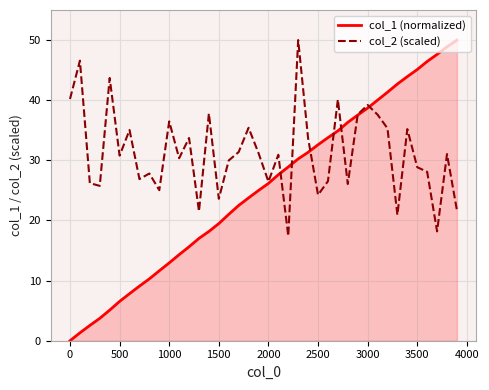

Which series has the largest range (max minus min)?

col_1 (normalized)